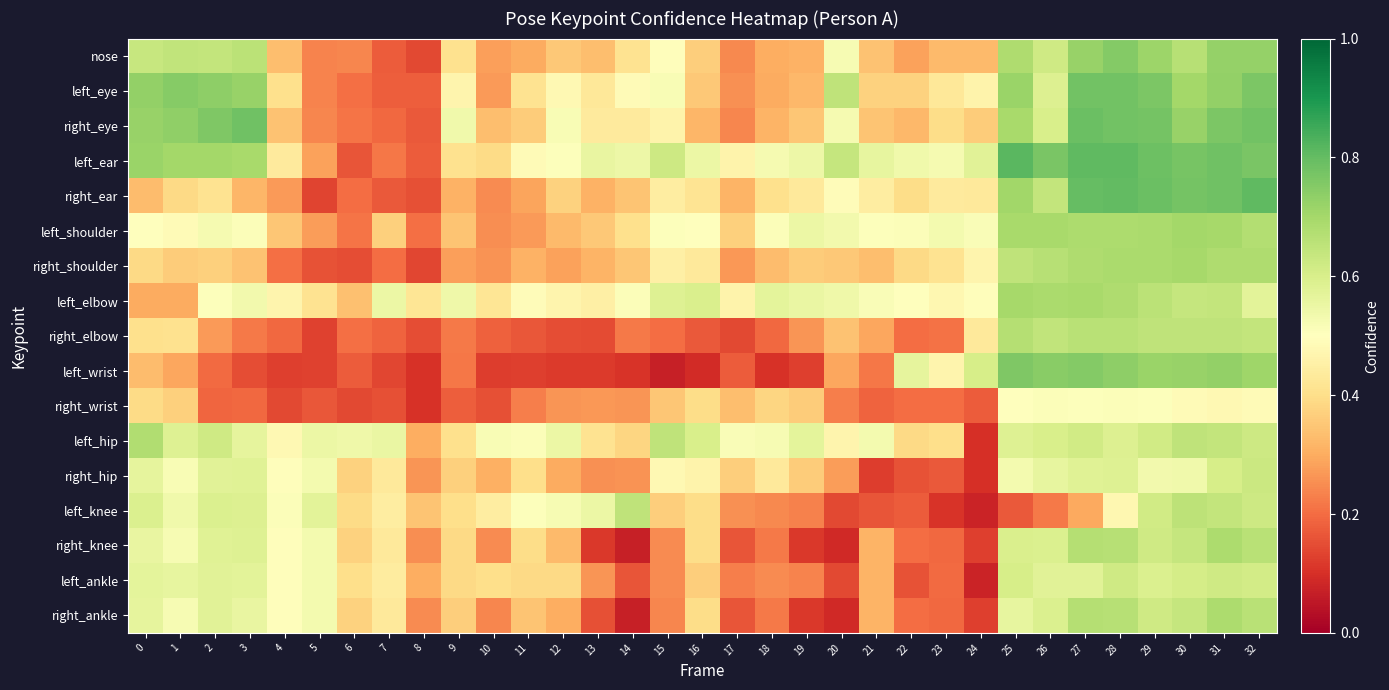

At which category is the sum across all series the highest?

31